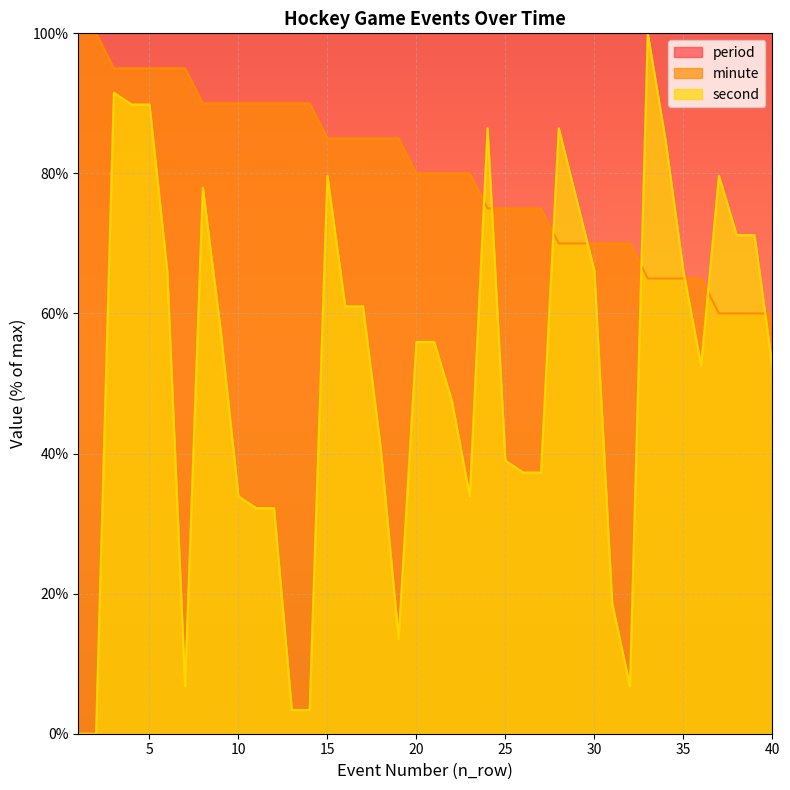

What is the sum of the second values at 19 and 1?

13.6